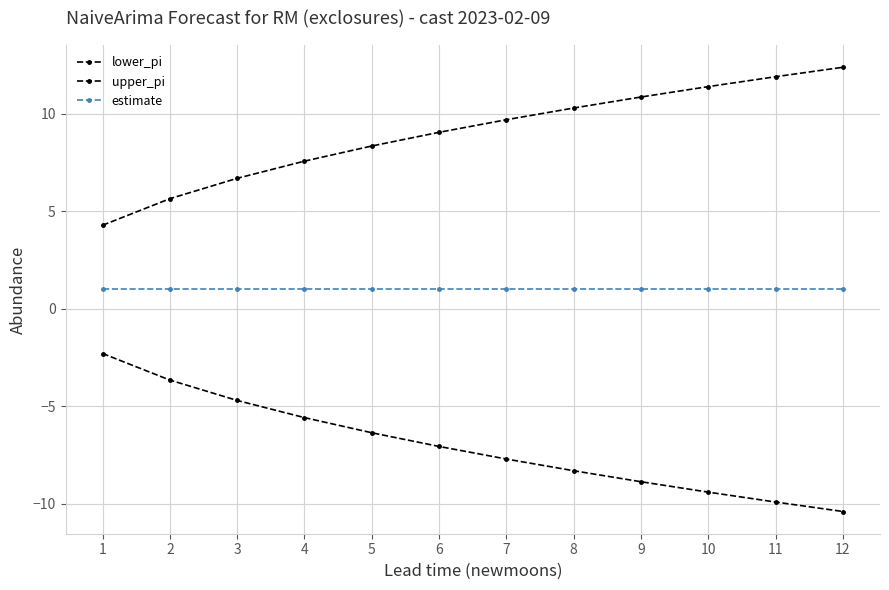

Between 4 and 3, which is larger?

3